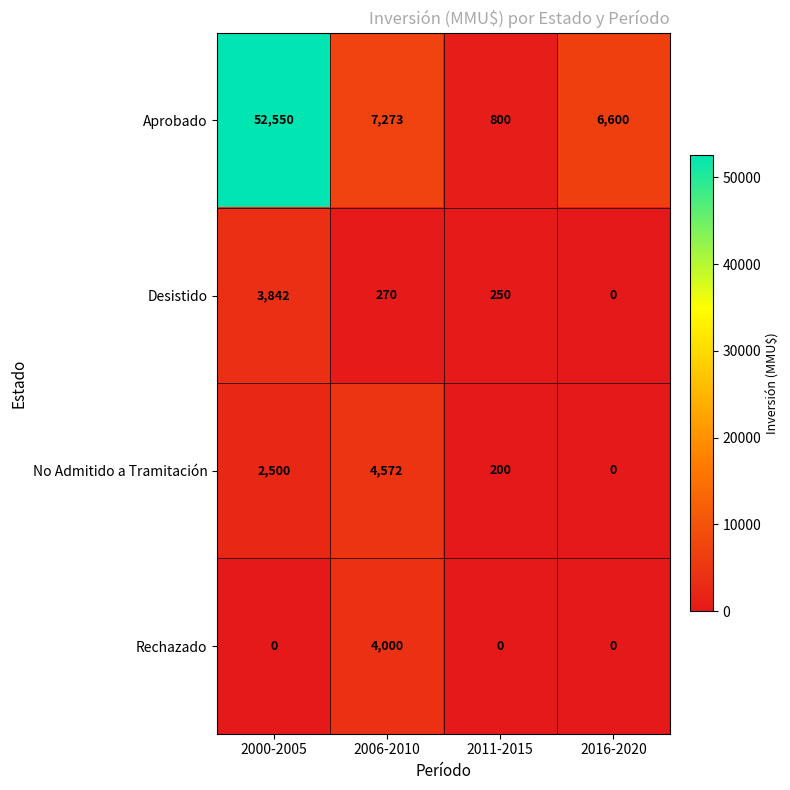

Which category has the highest value in the Desistido series?

2000-2005